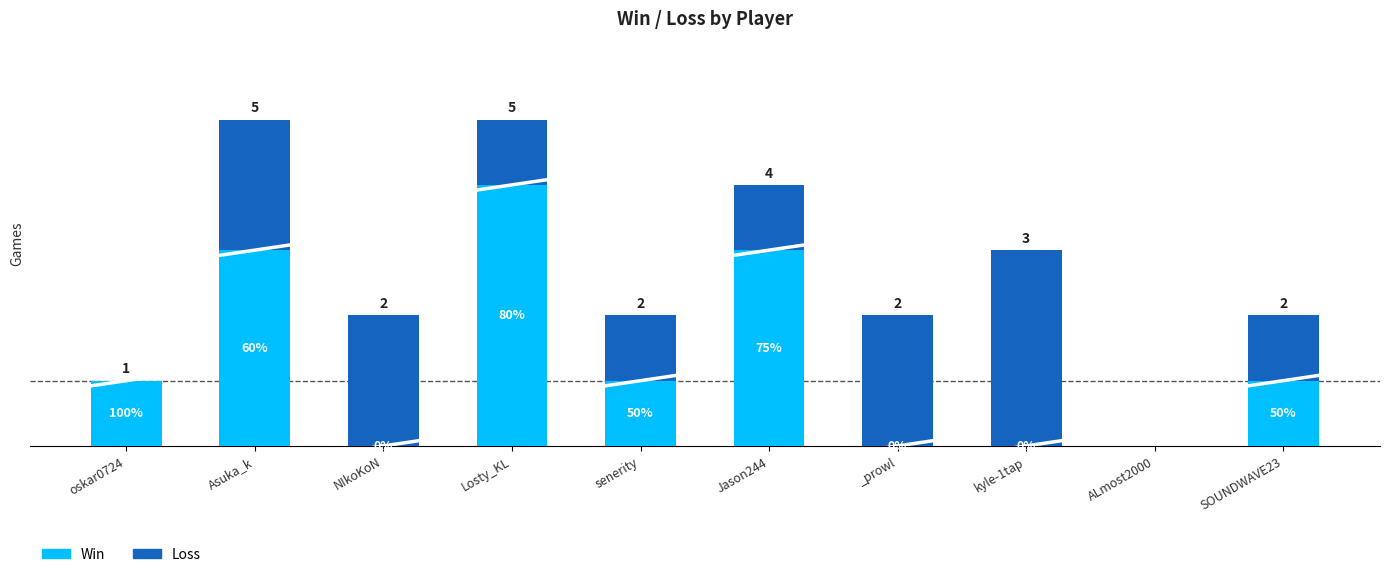

Are the bars grouped side by side (vs. stacked)?

No